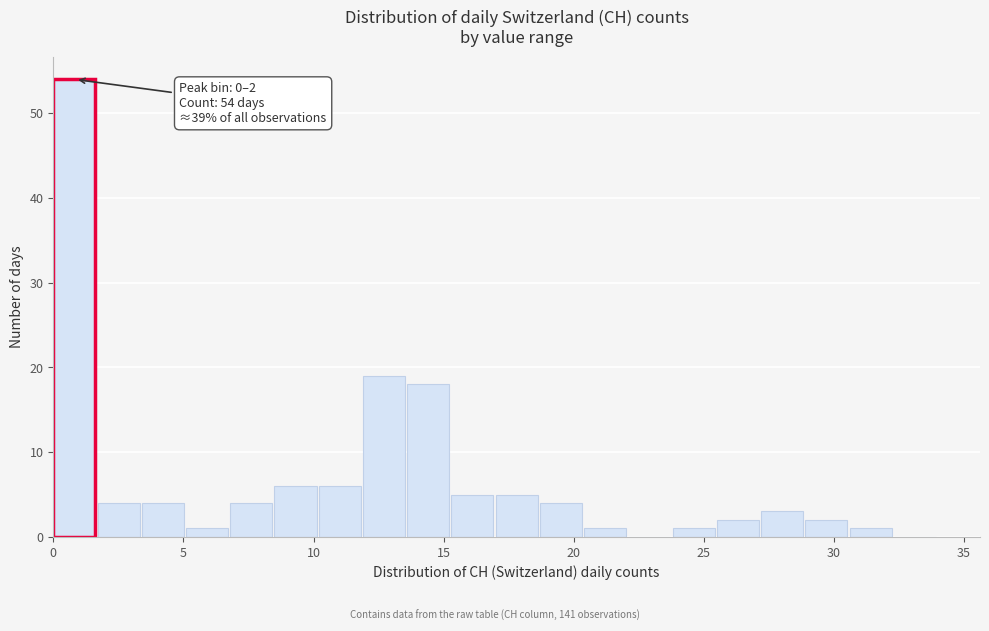

Read against the x-axis, roughly where is the centre of the tallest bar?

1.0